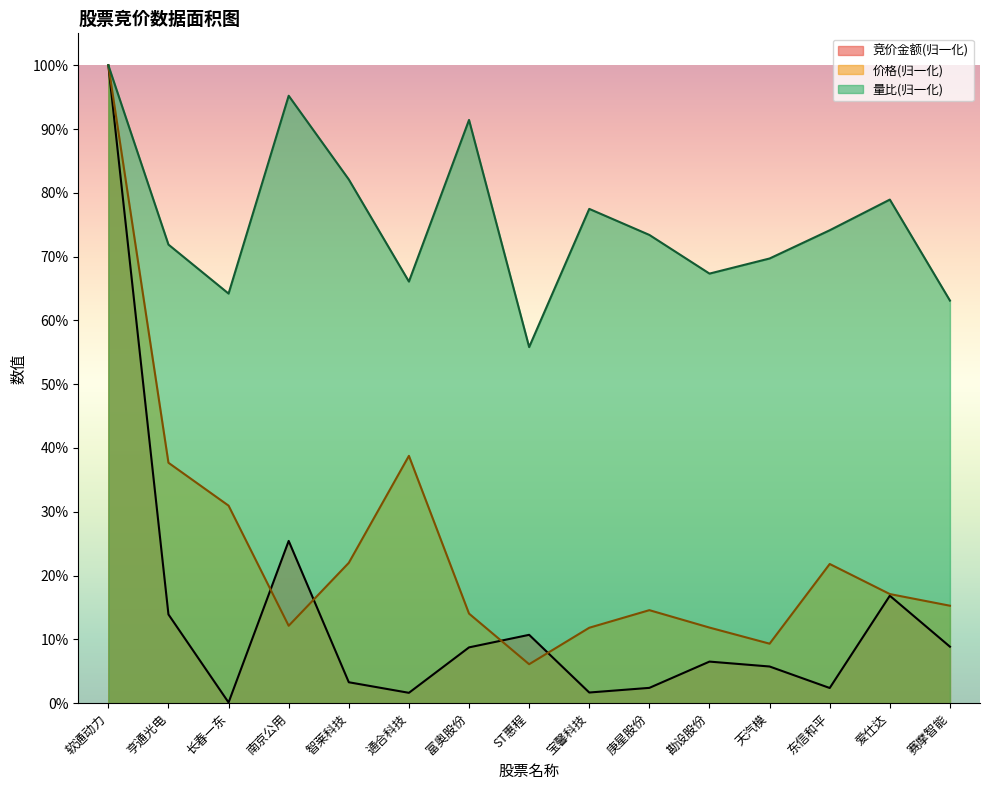

How many interior local valleys does the 竞价金额 series have?

4